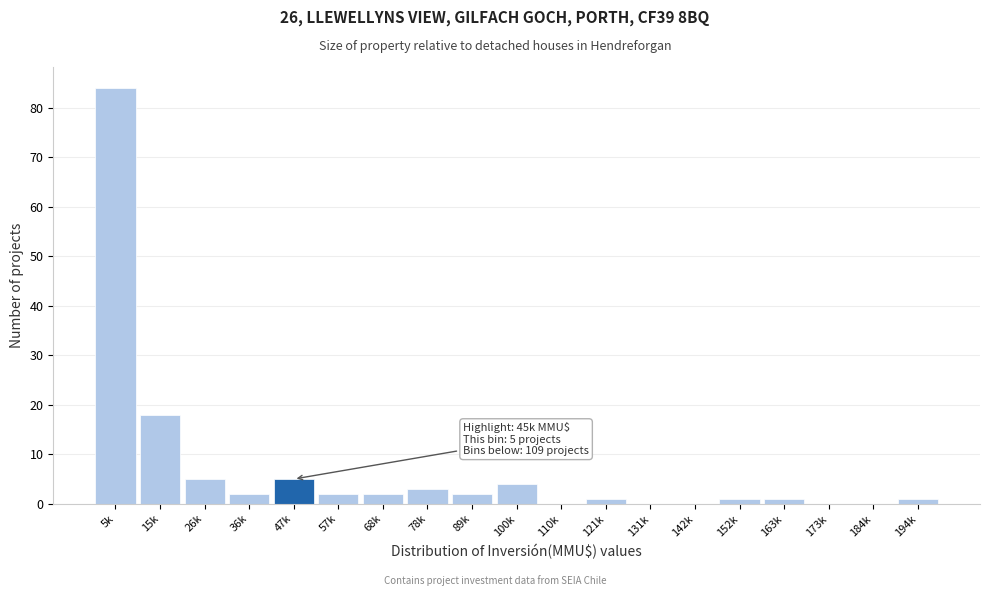

Which category has the highest value across all series?

5k